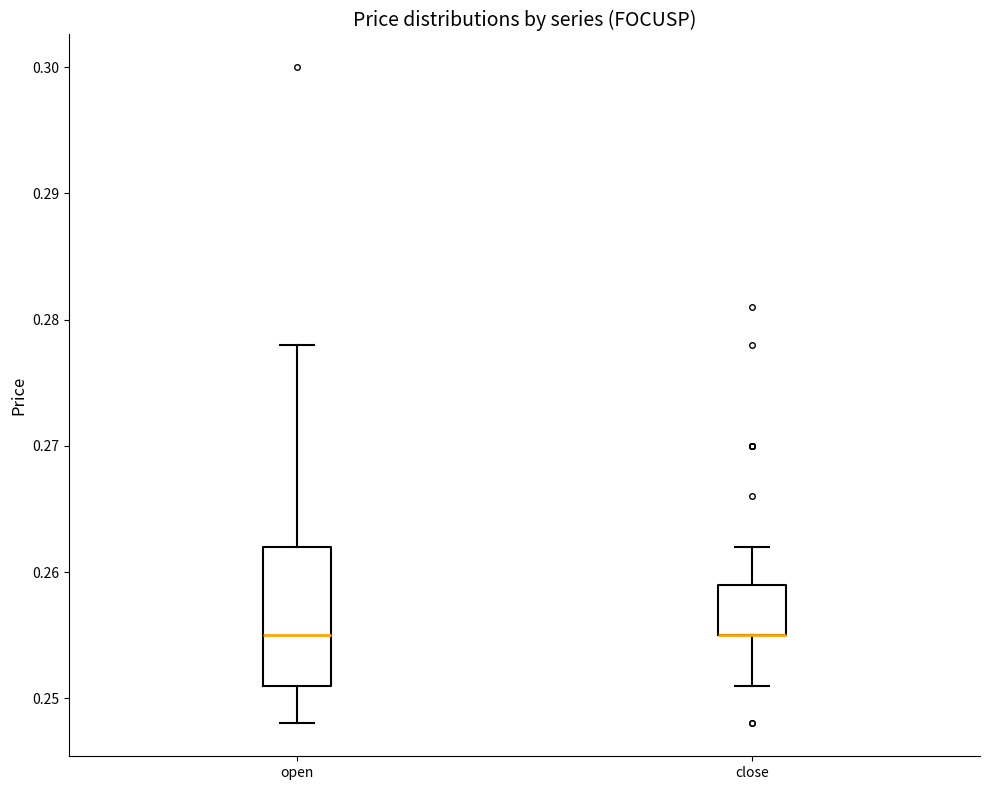

Where is the lower edge of the box for close on the y-axis? The values are not printed on the chart, so give them approximately, as read against the axis.

0.255